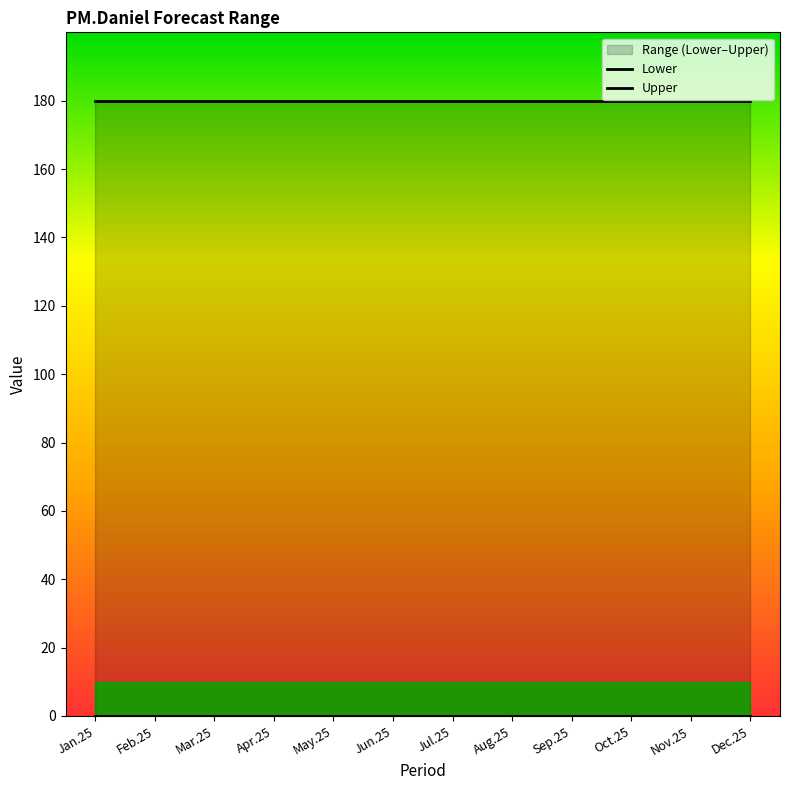

Which series has the largest total across all categories?

Upper